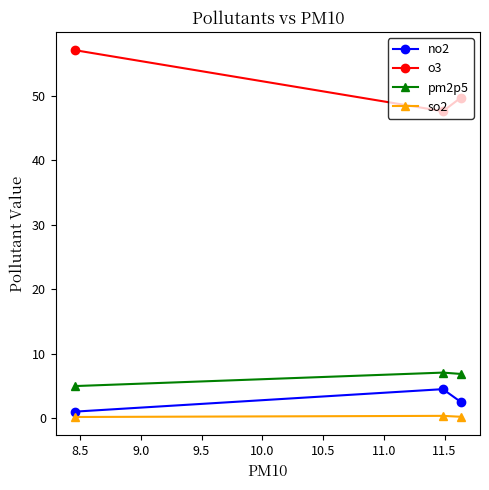

Does the chart have visible grid lines?

No